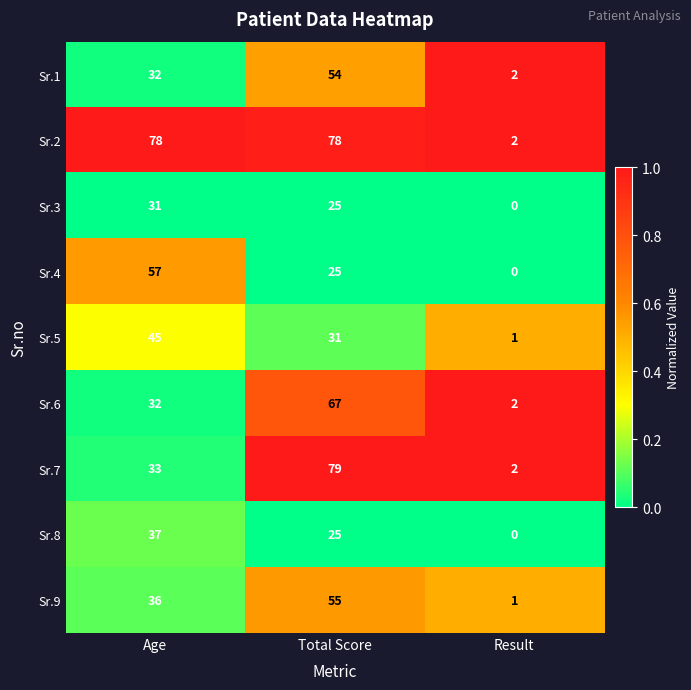

What is the approximate value of Sr.2 at Age, to the nearest 10?

80